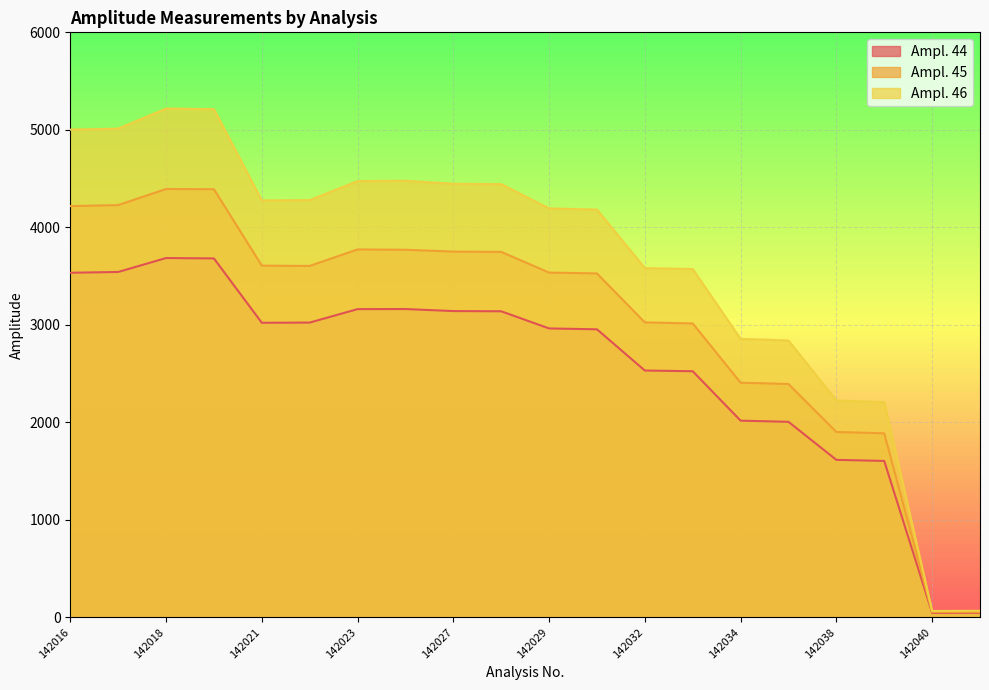

What is the difference between the second highest and minimum values in the Ampl. 45 series?

4336